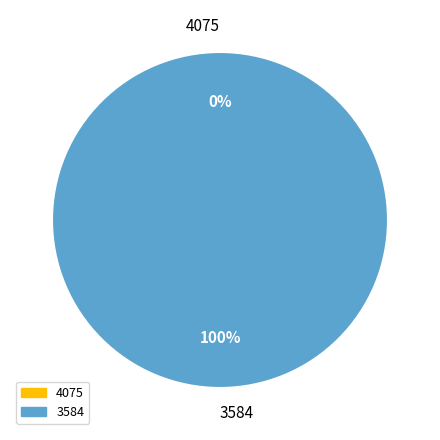

Which slice represents more than half of the pie?

3584